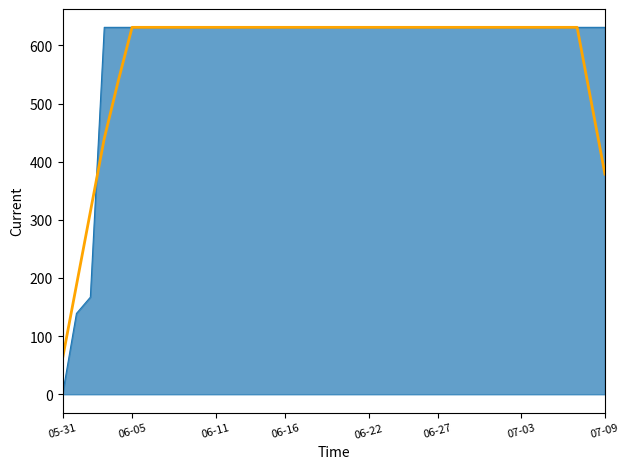

What is the maximum value shown in the chart?

631.0